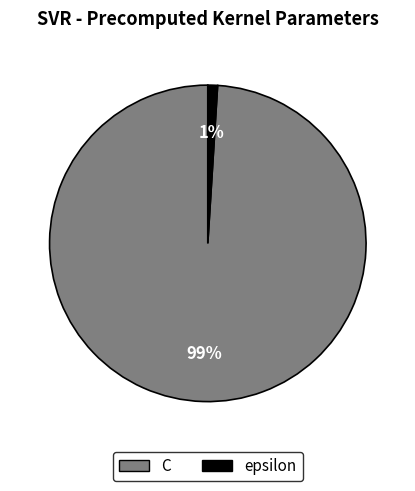

Rank the categories by value from highest to lowest.

C, epsilon